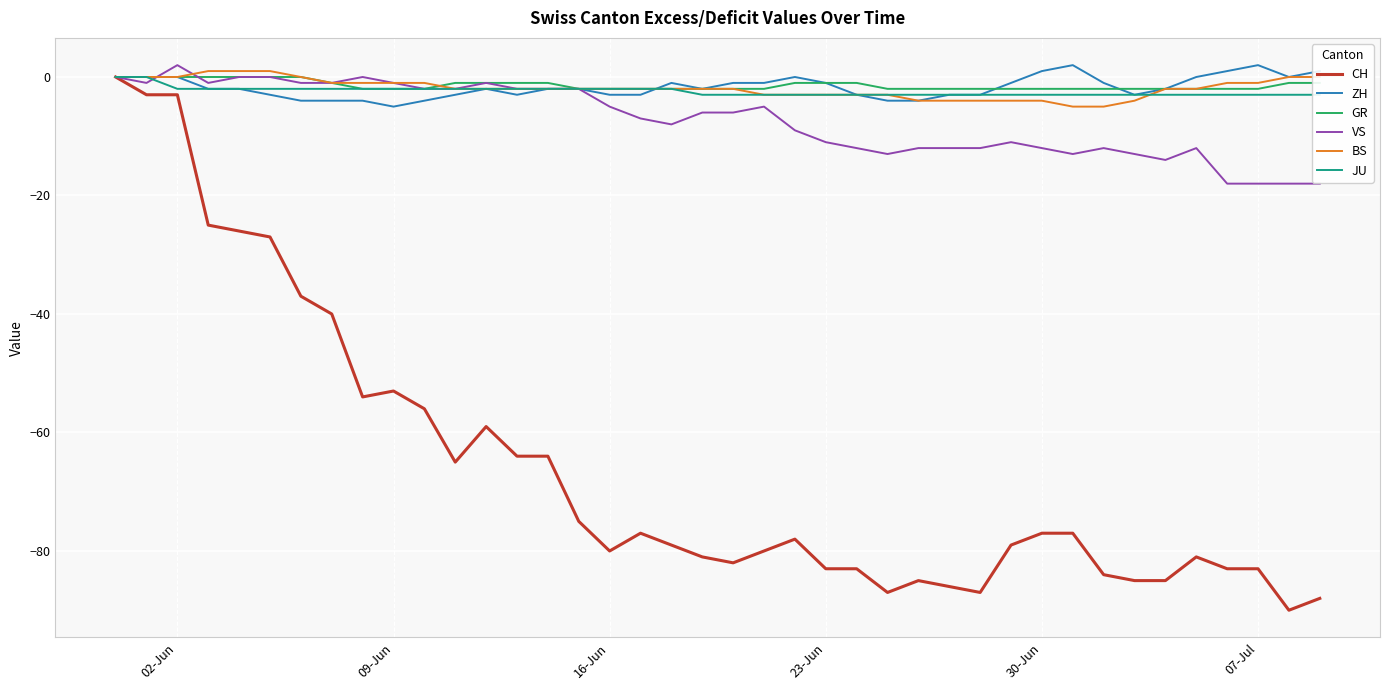

What is the minimum value for CH?

-90